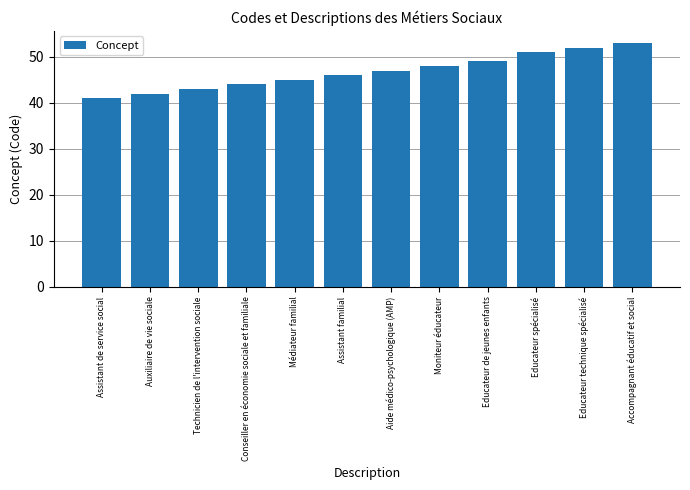

What is the ratio of the value at Assistant familial to the value at Technicien de l'intervention sociale?

1.1